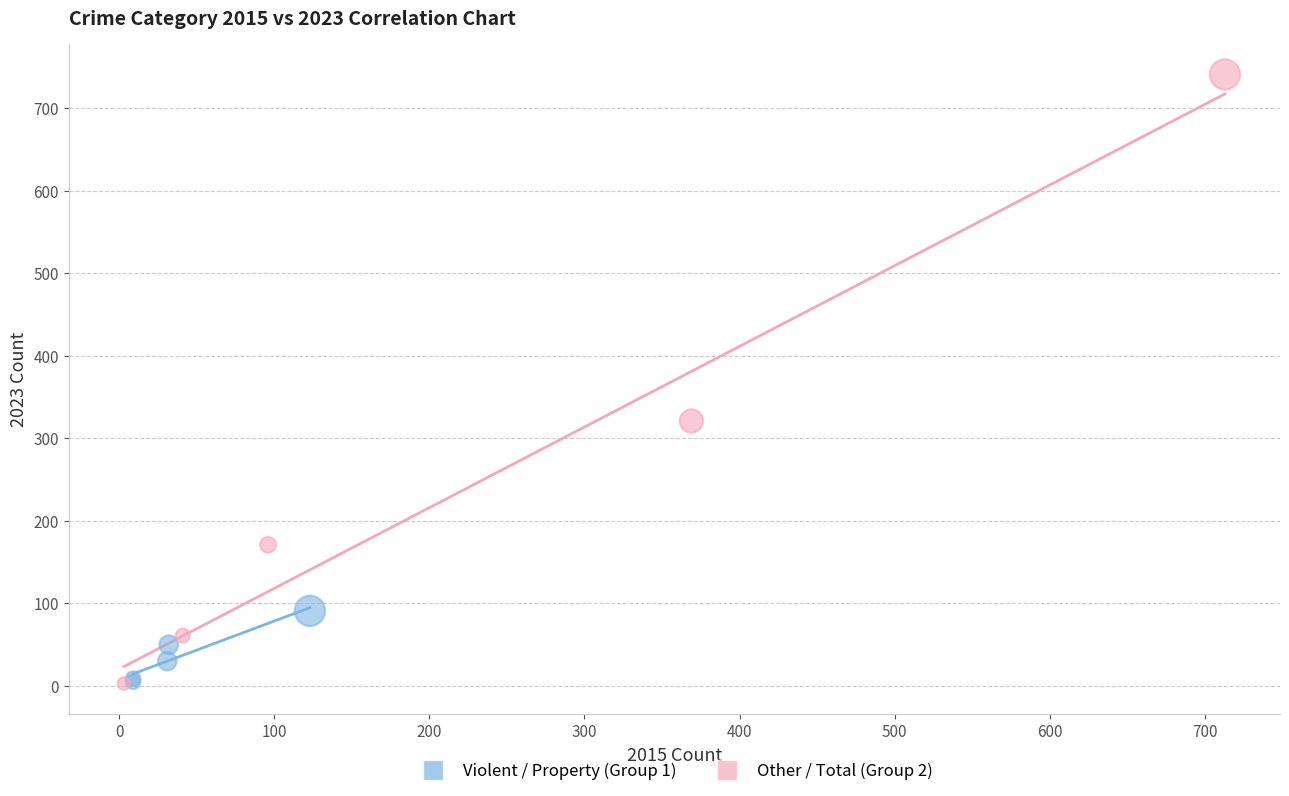

Which series has the largest Y range (max minus min)?

Other / Total (Group 2)